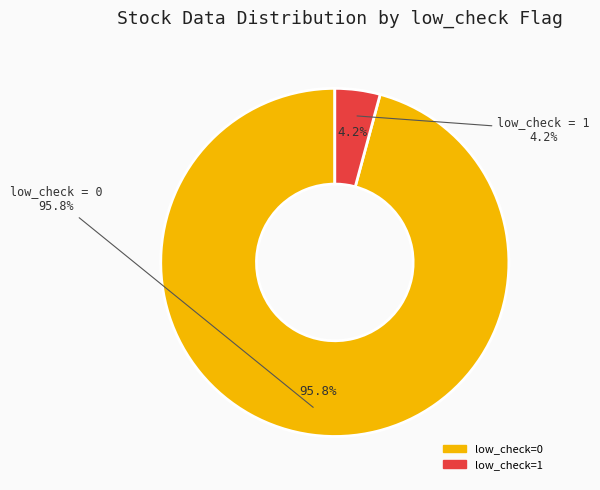

What is the smallest slice in the pie chart?

low_check=1